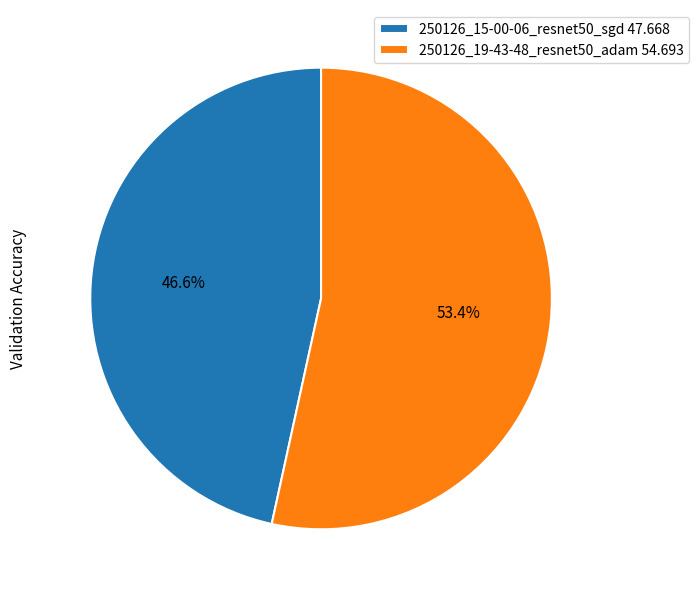

Which has a higher value, 250126_15-00-06_resnet50_sgd 47.668 or 250126_19-43-48_resnet50_adam 54.693?

250126_19-43-48_resnet50_adam 54.693